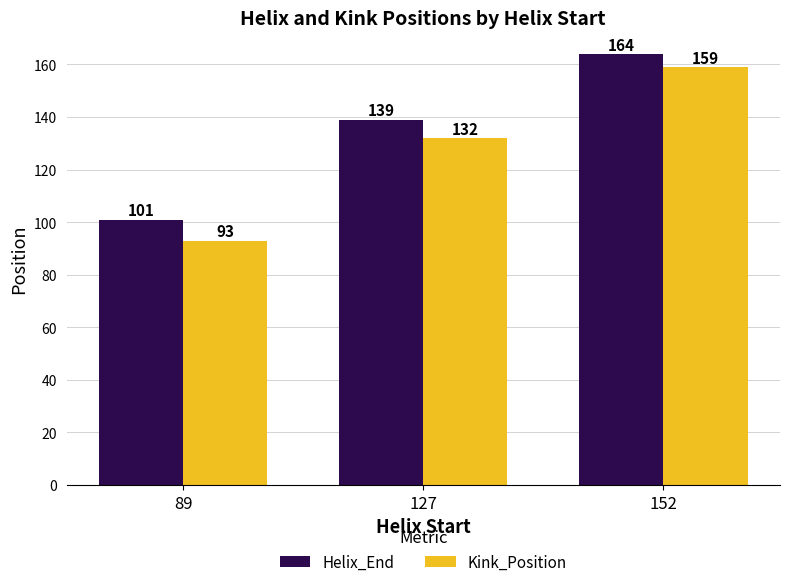

At which category does the chart reach its peak across all series?

152